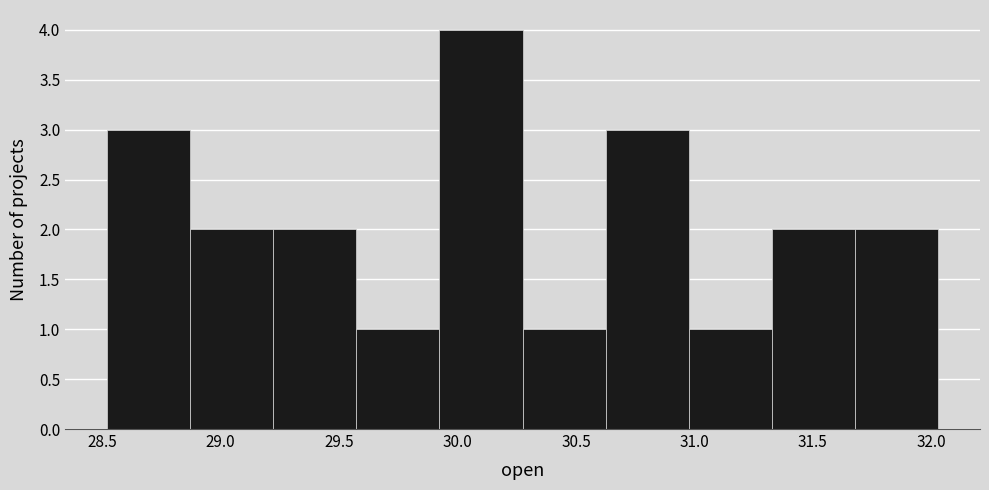

What is the height of the bar covering 30.65 to 31.00 on the x-axis? Neither the bar edges nor the heights are printed on the chart, so give them approximately, as read against the axes.

3